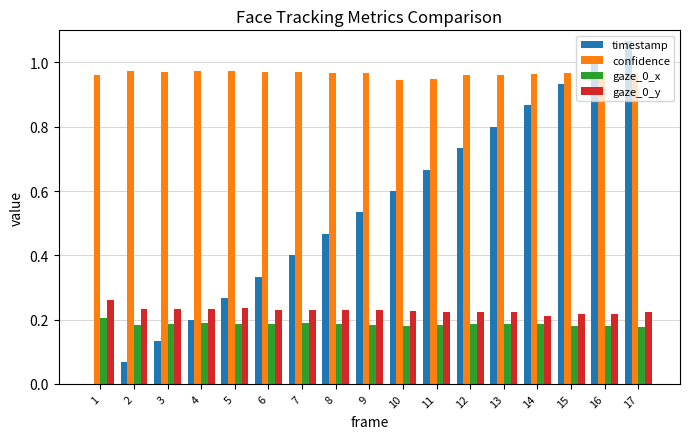

What is the spread (max minus min) of values at 11?

0.8